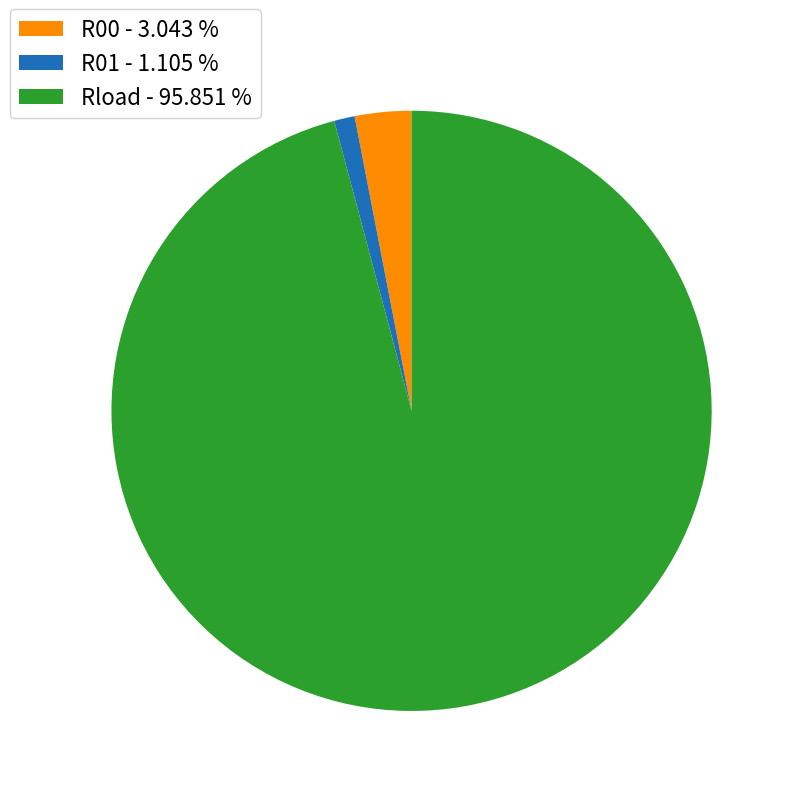

What is the ratio of the value at R01 to the value at R00?

0.4